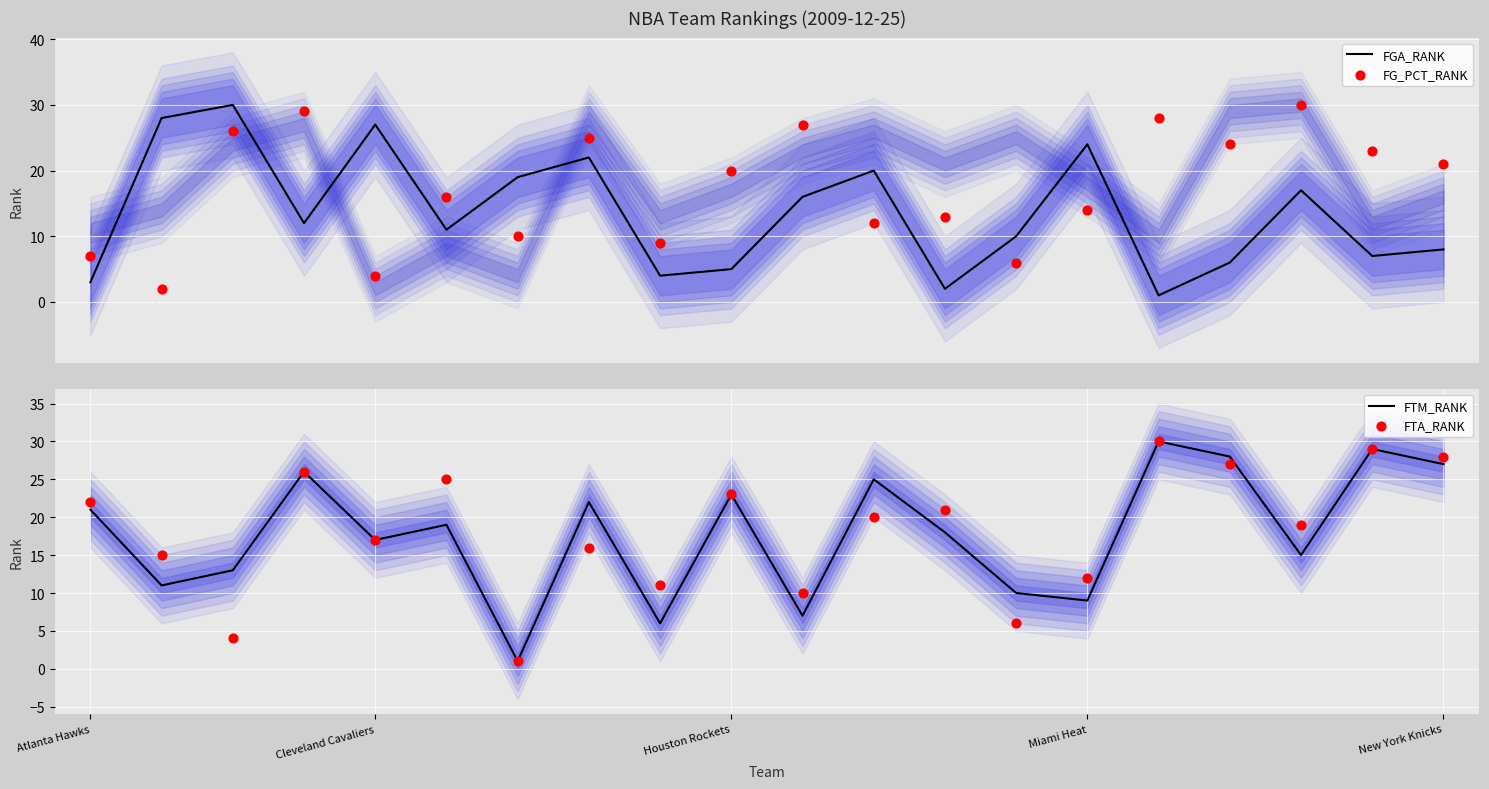

Which series contains the highest Y value?

FGA_RANK